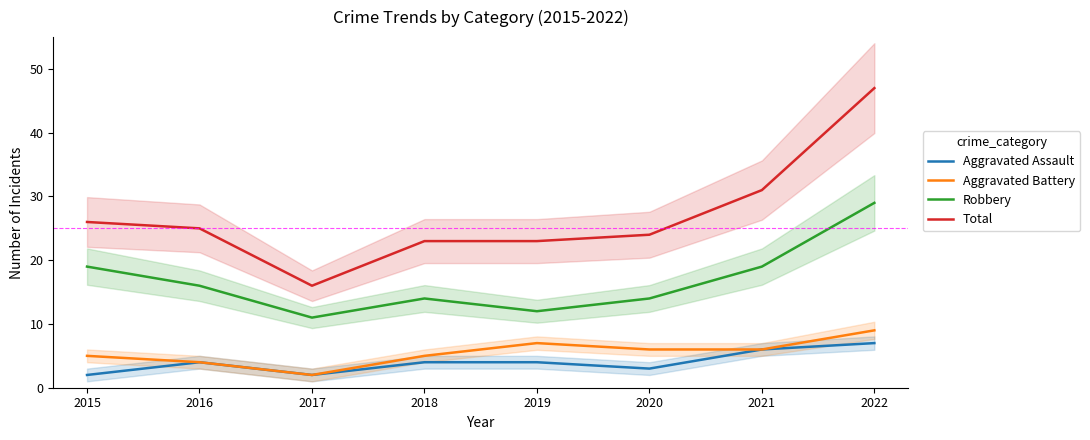

What is the greatest value displayed?

47